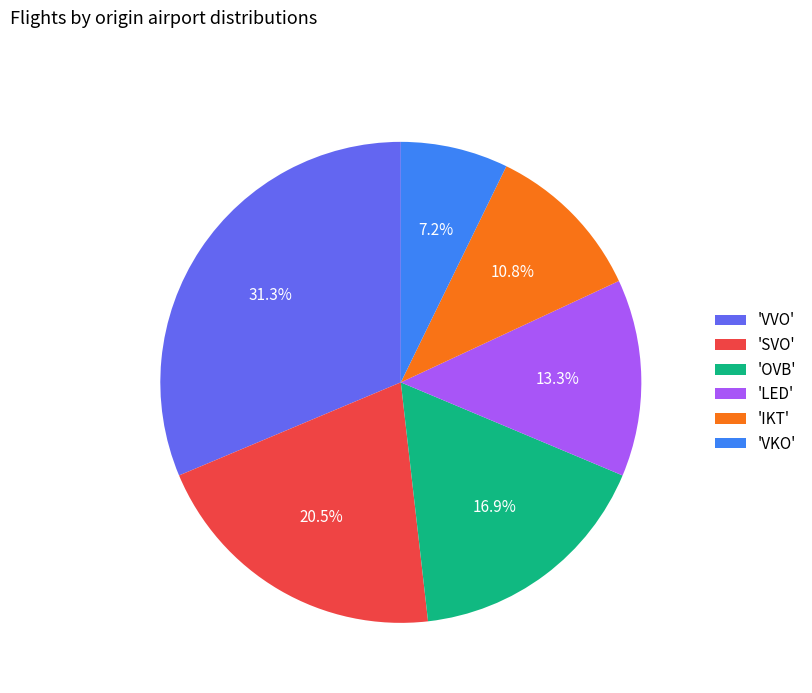

Rank the categories by value from lowest to highest.

'VKO', 'IKT', 'LED', 'OVB', 'SVO', 'VVO'